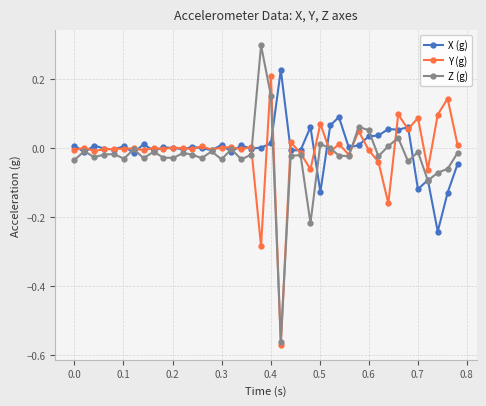

Which series has the largest range (max minus min)?

Z (g)